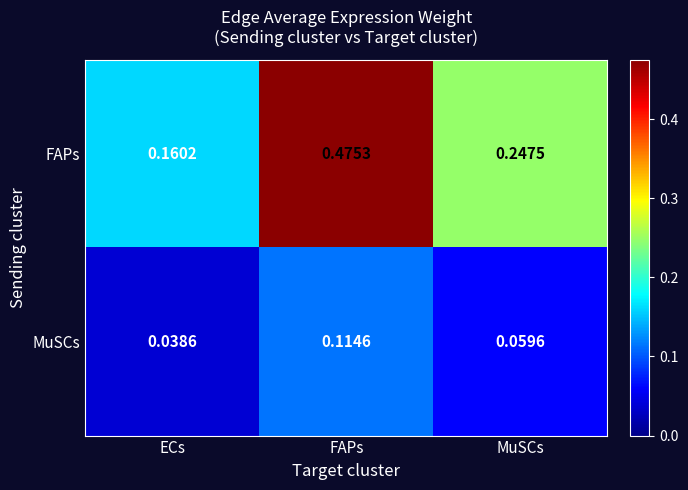

Which series changed the most between ECs and MuSCs?

FAPs